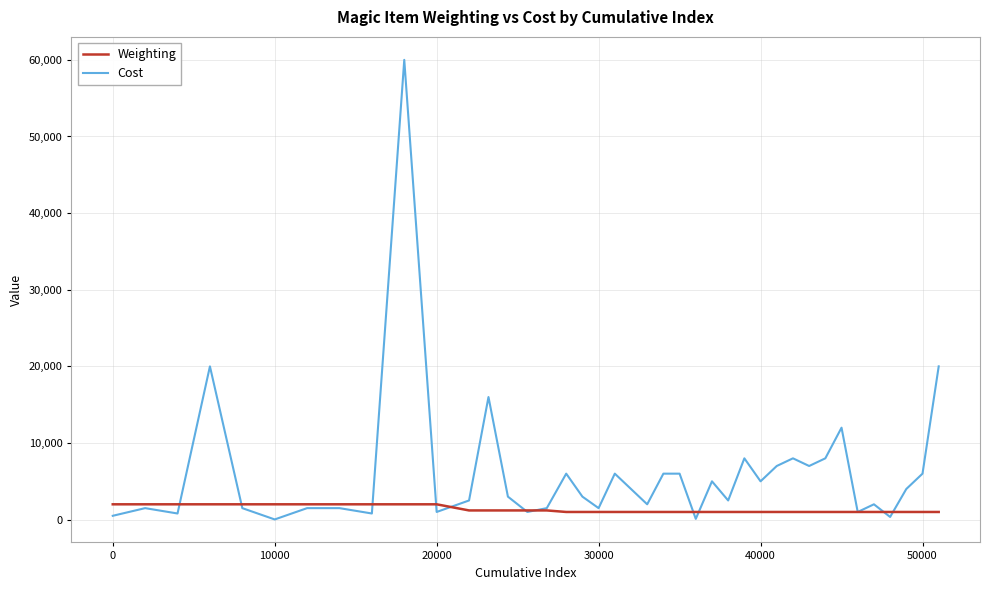

How many Weighting values are between 1000 and 2000?

40